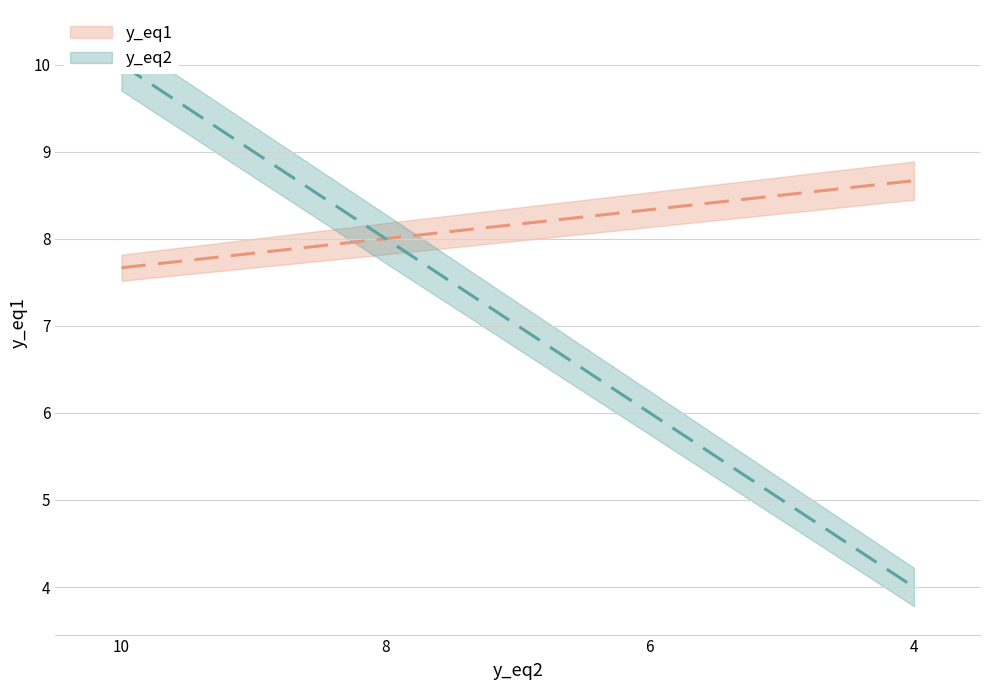

What is the greatest value displayed?

8.7